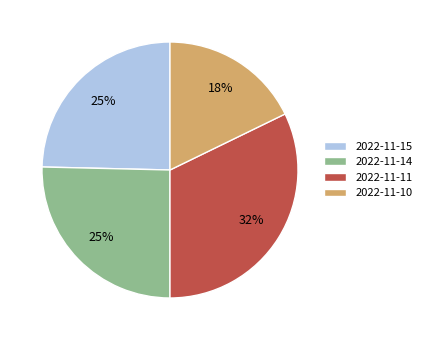

To the nearest percent, what is the average slice percentage?

25%